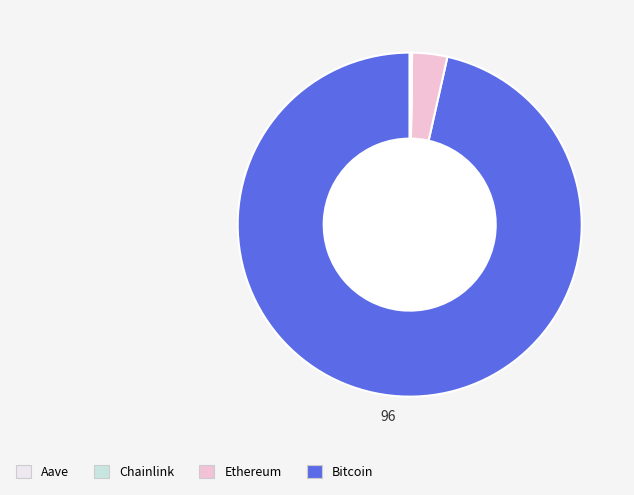

Is there a majority slice in this chart?

Yes